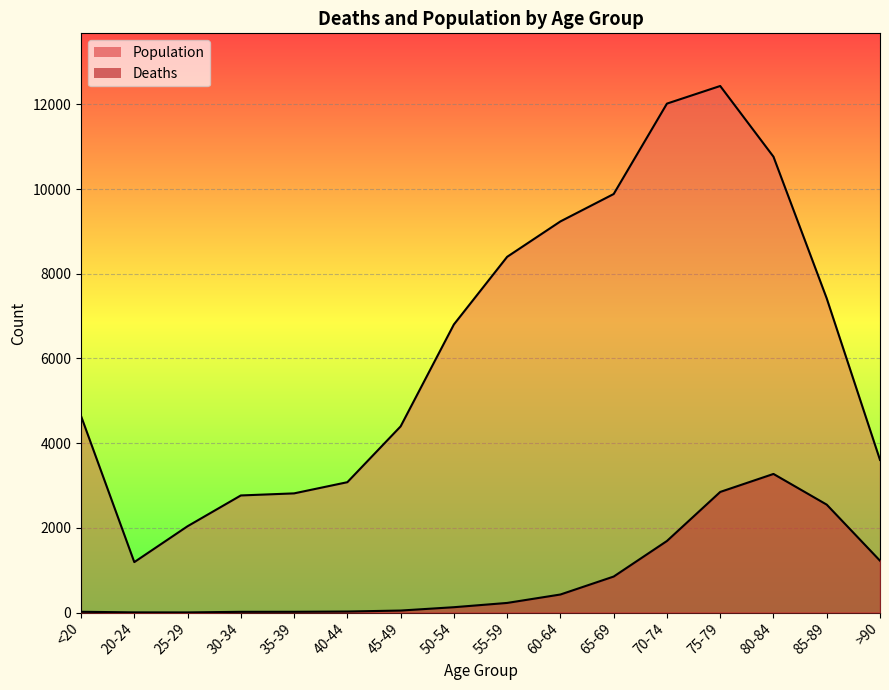

Rank the series by their maximum value, from lowest to highest.

Deaths, Population